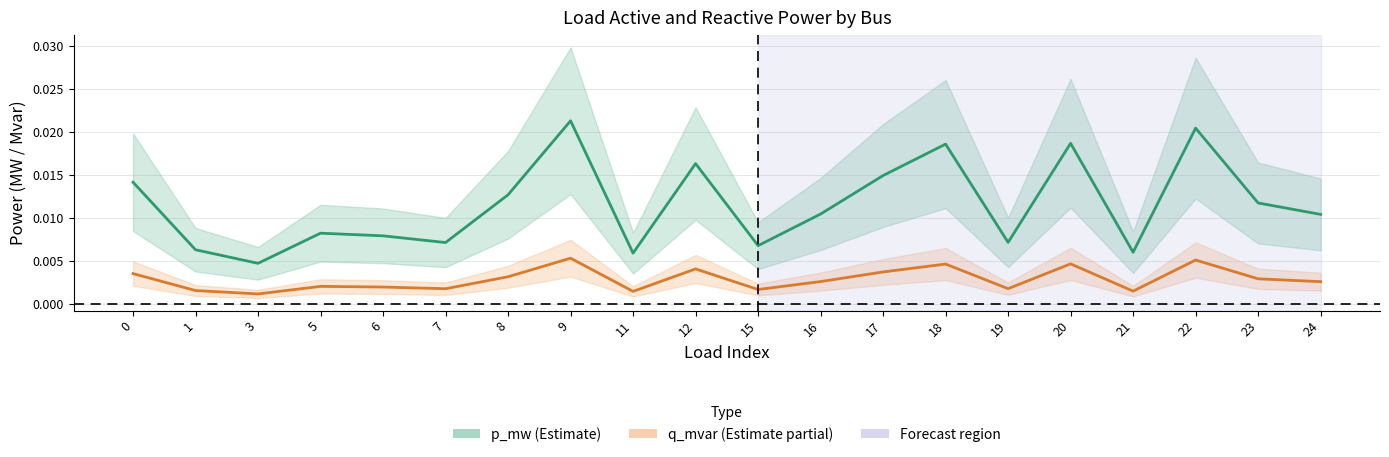

At how many categories does at least one series exceed 0?

20